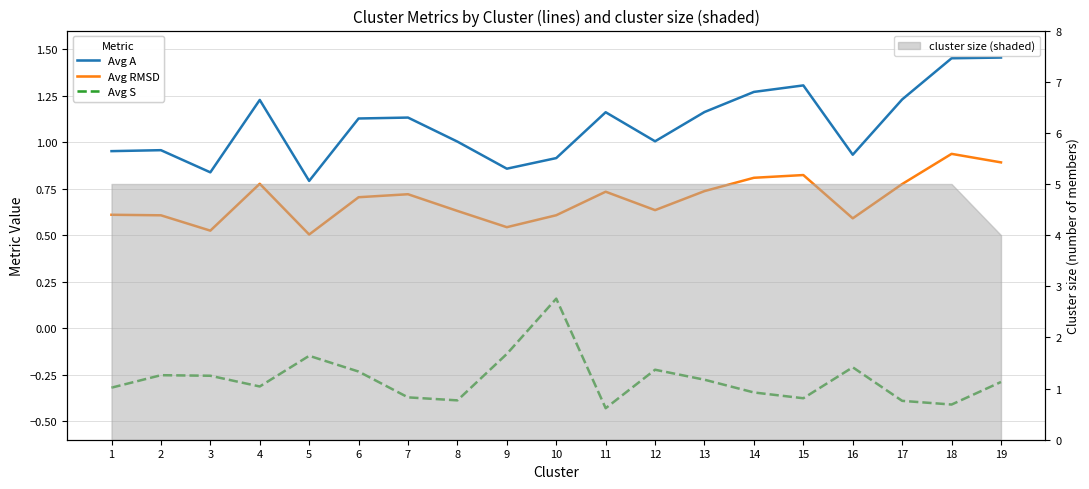

What are all the series names shown in the legend?

Avg A, Avg RMSD, Avg S